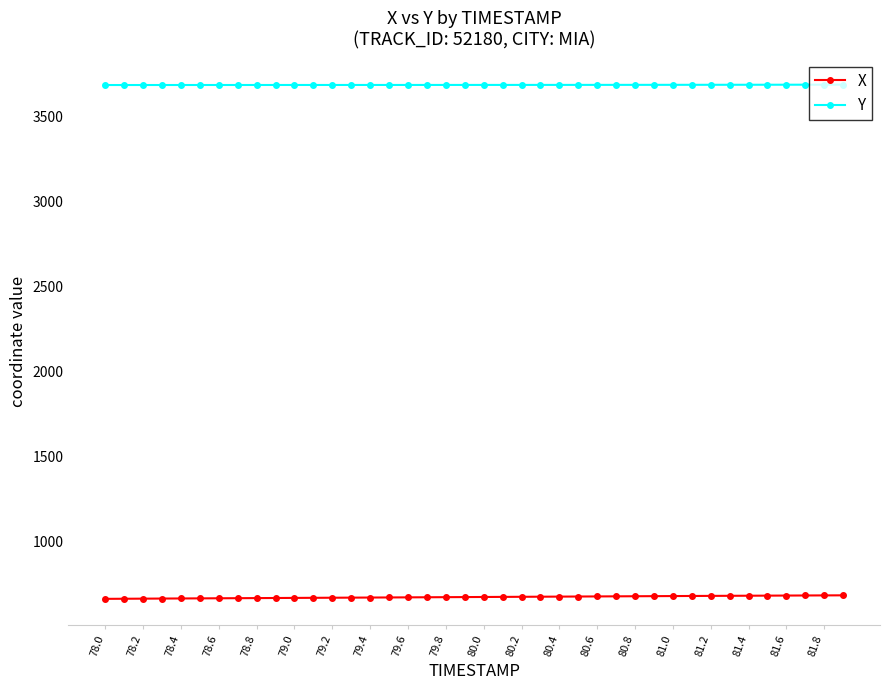

How many values in the Y series are below 3684?

7